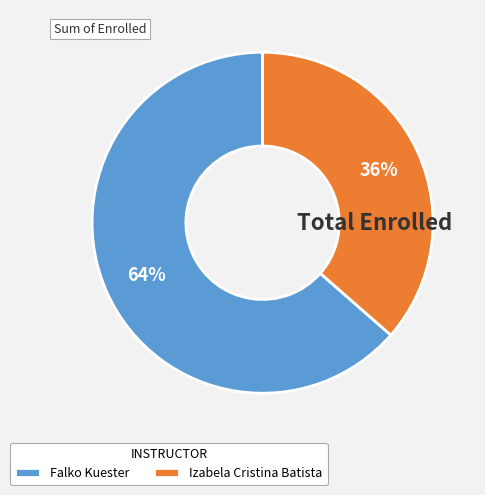

How many slices are in this pie chart?

2